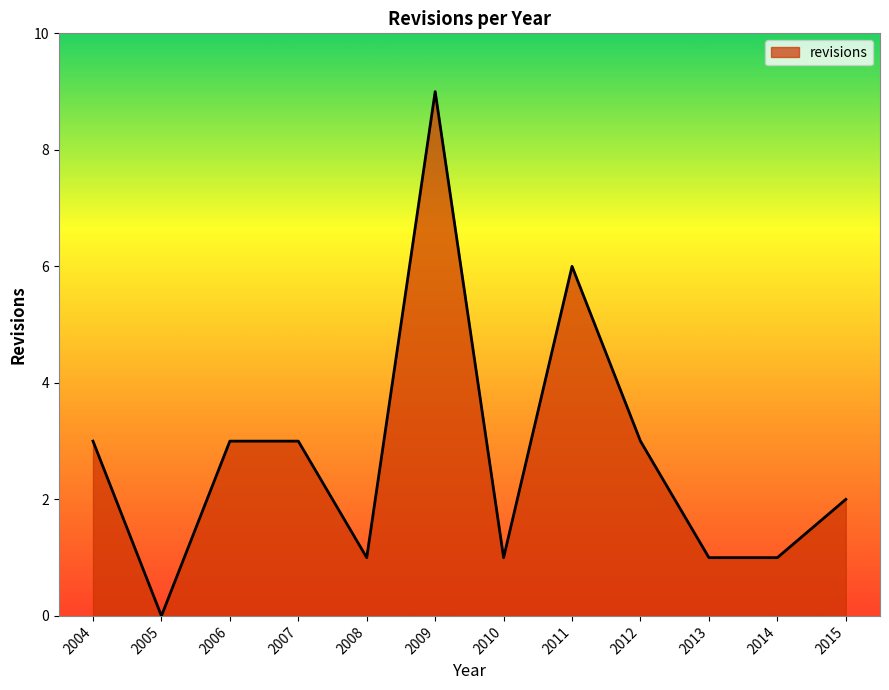

What is the ratio of the value at 2009 to the value at 2008?

9.0